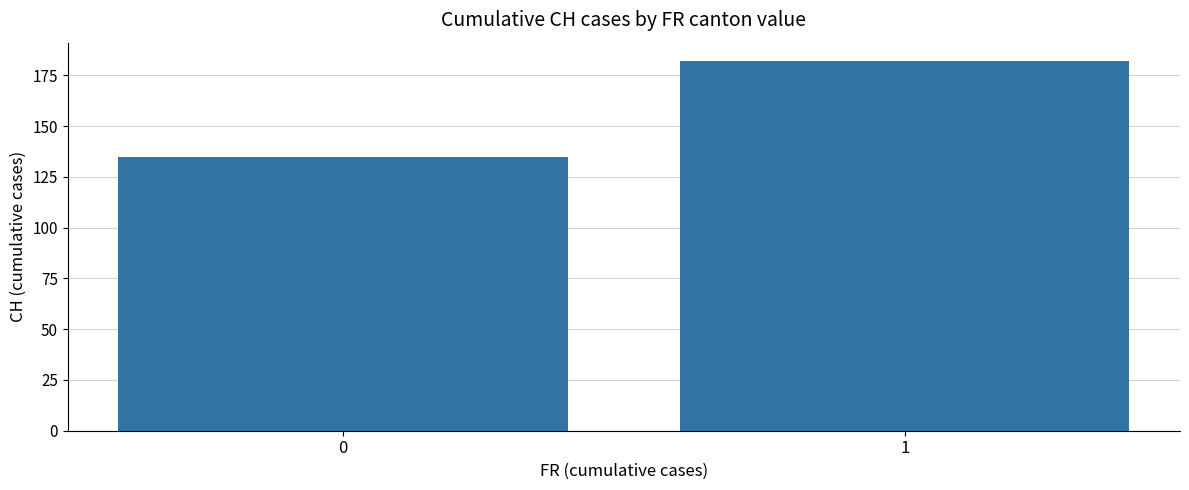

True or false: the data shows 182 at 1.

True